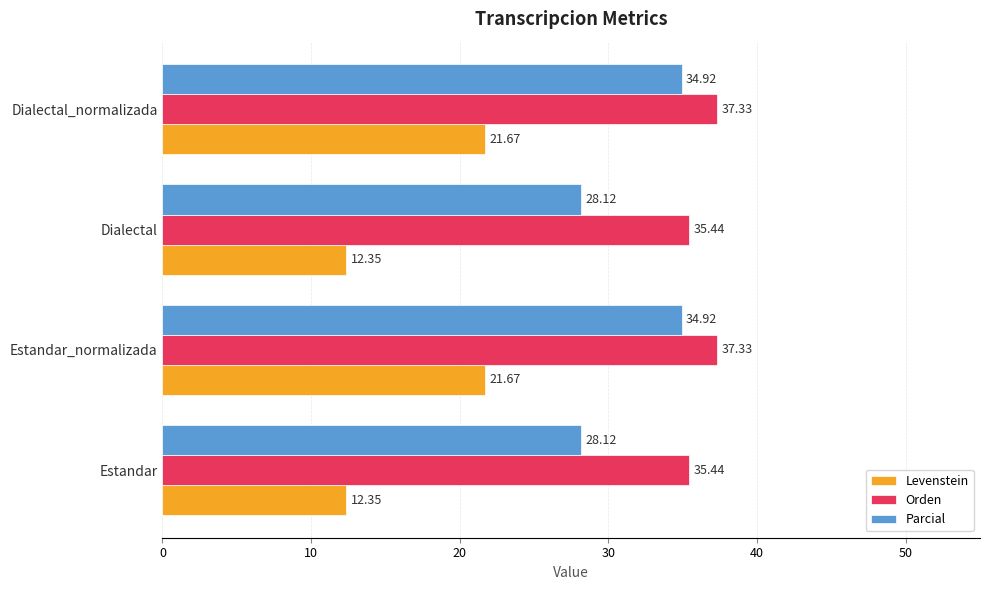

What is the difference between the second highest and minimum values in the Parcial series?

6.8